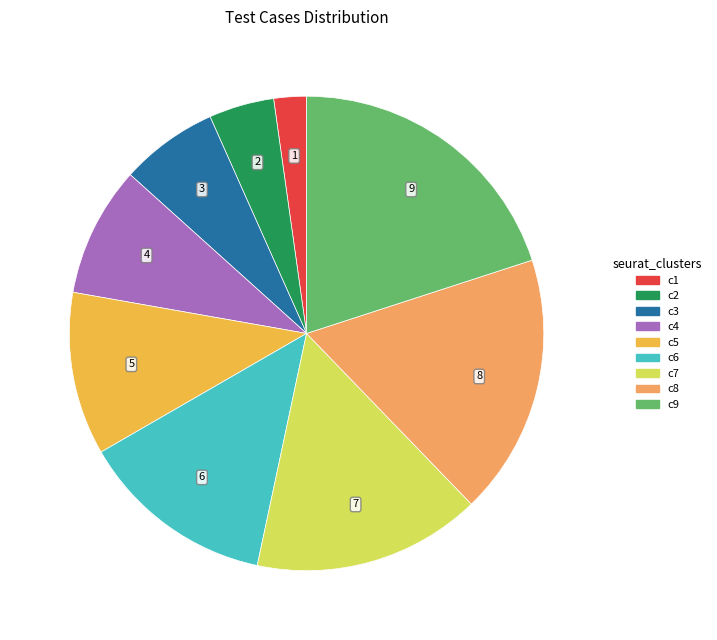

Count the number of slices in the pie.

9